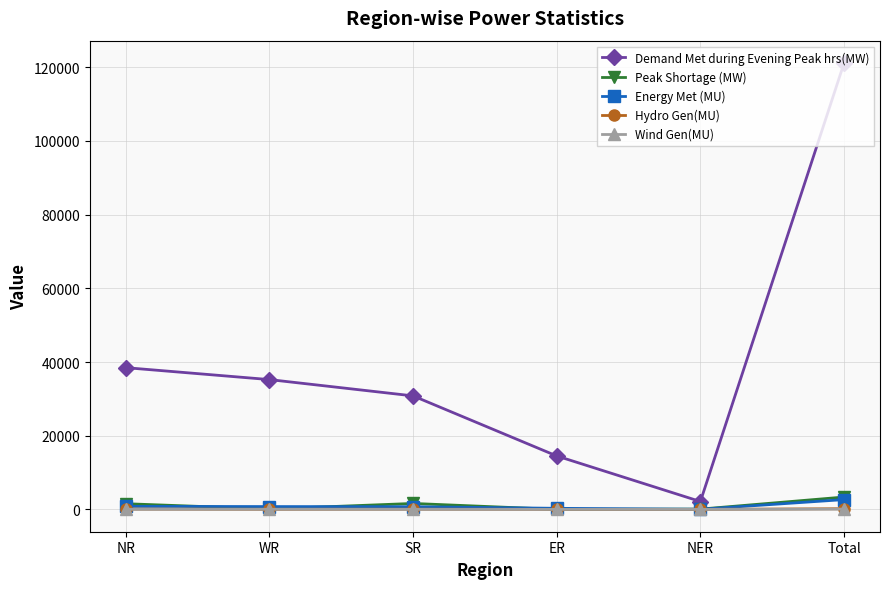

What is the difference between the Peak Shortage (MW) values at ER and Total?

3354